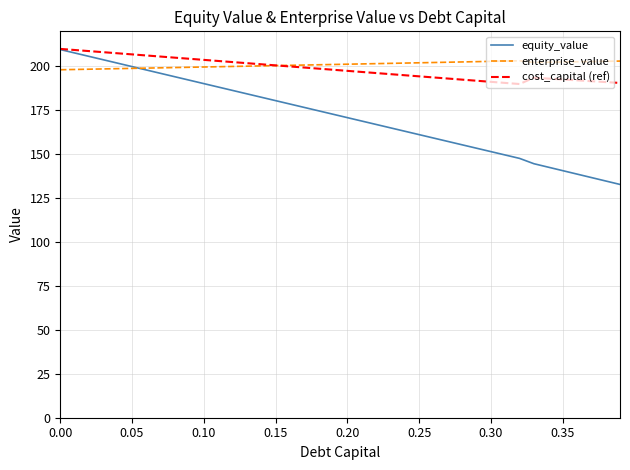

Which series has the largest total across all categories?

enterprise_value